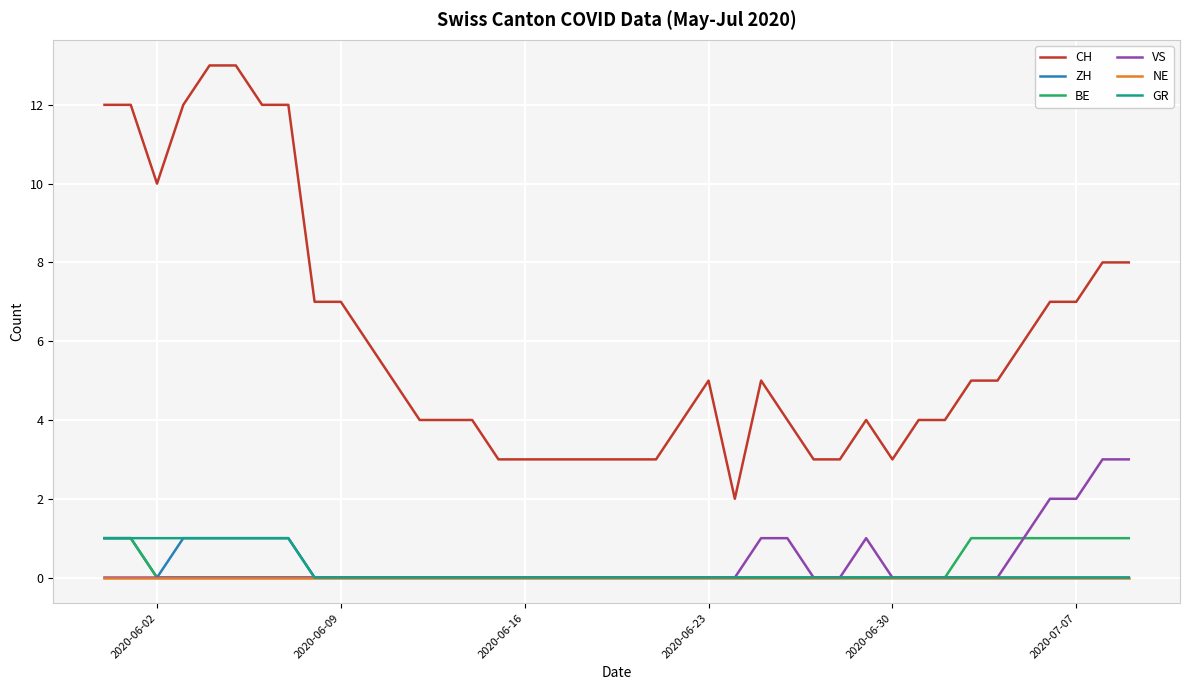

True or false: CH and ZH cross at least once.

False